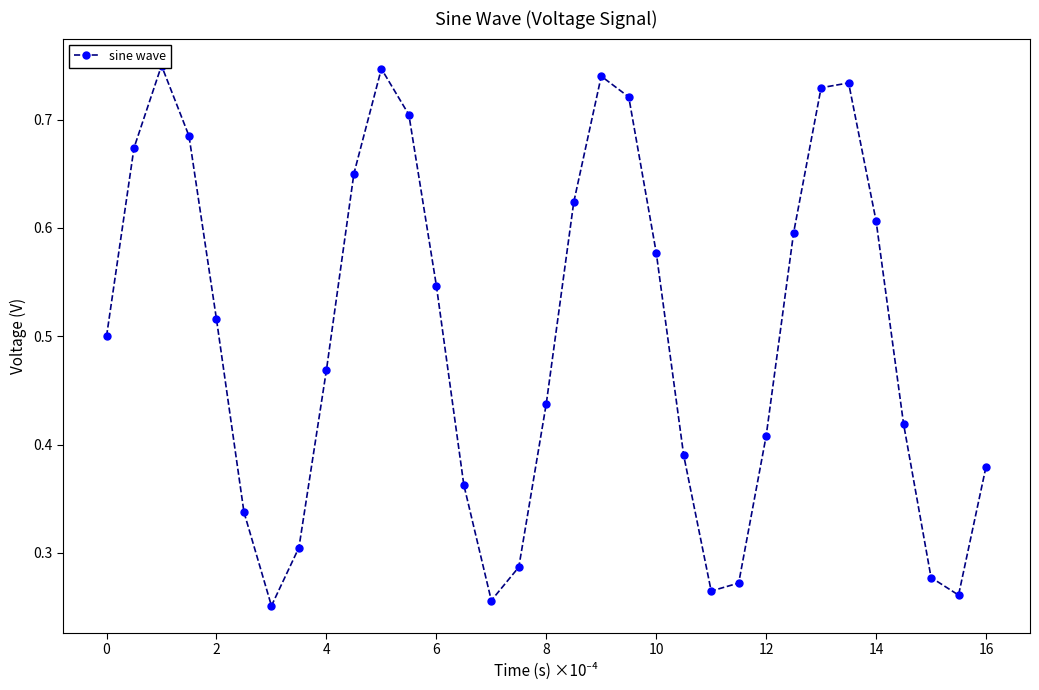

What is the value of the 5th point from the left?

0.5